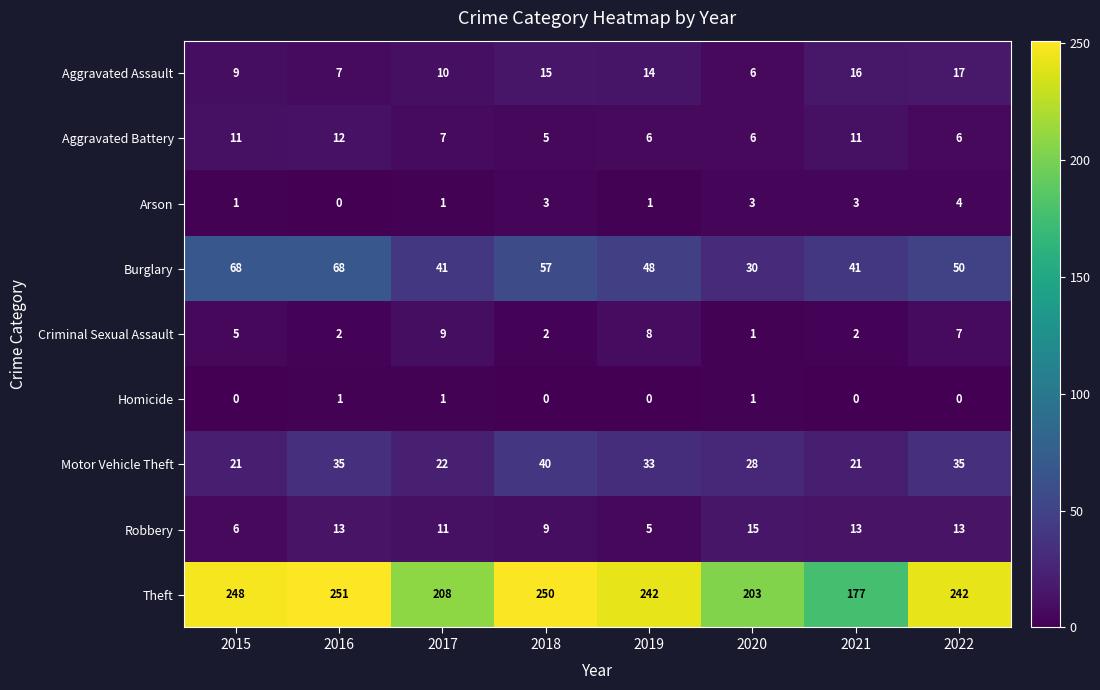

The value of Theft at 2022 is 344. True or false?

False